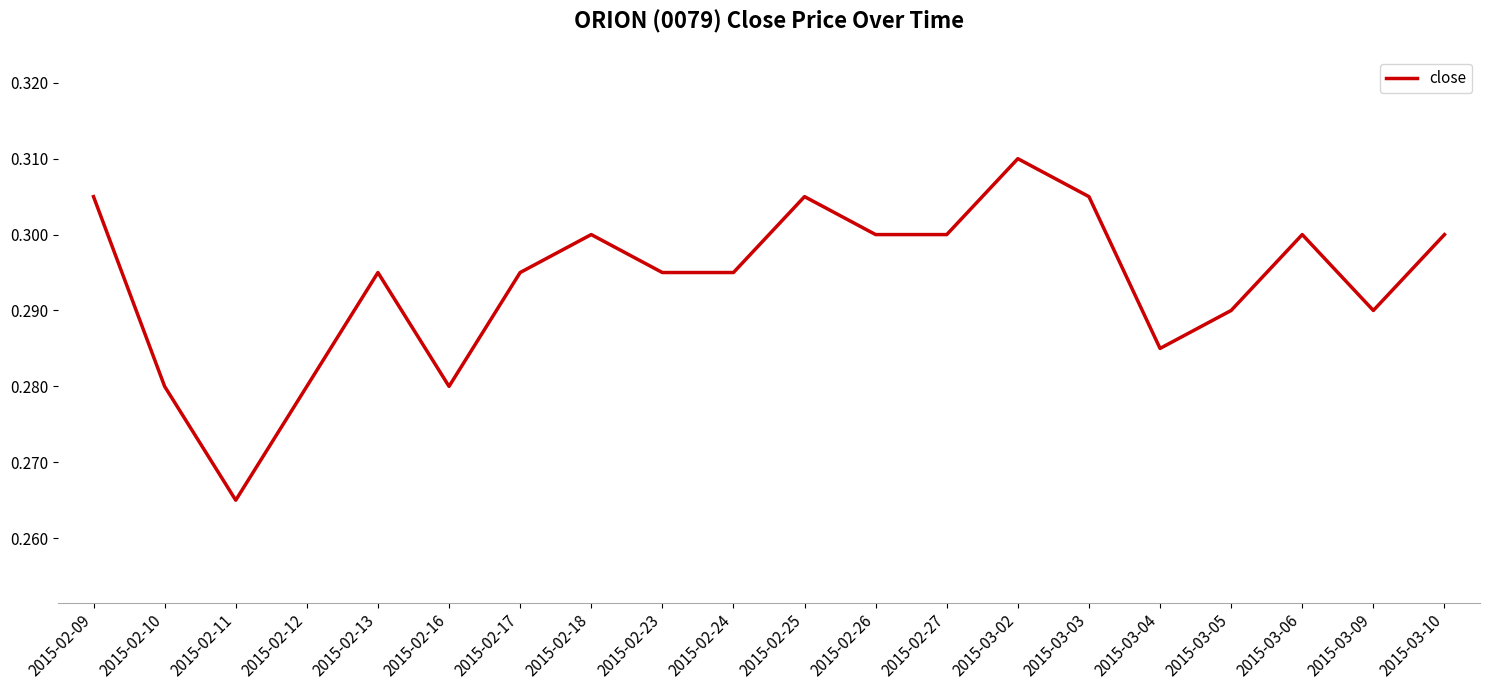

The chart shows a value of 0.4 at 2015-03-10. True or false?

False